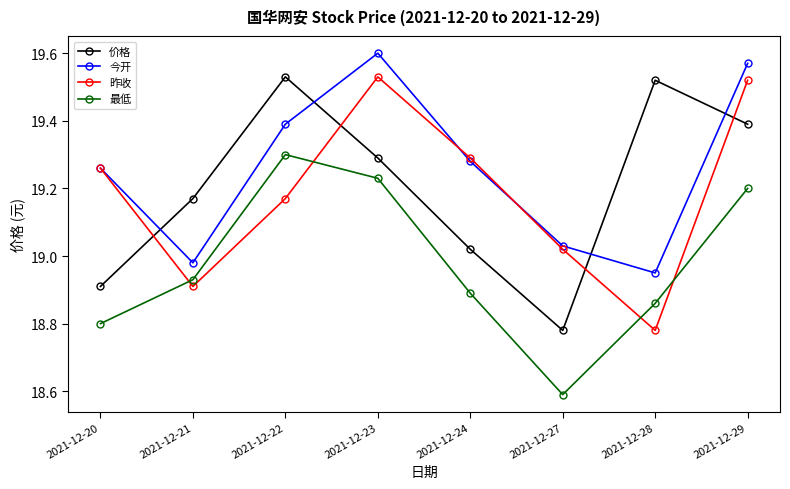

At how many categories does at least one series exceed 18?

8